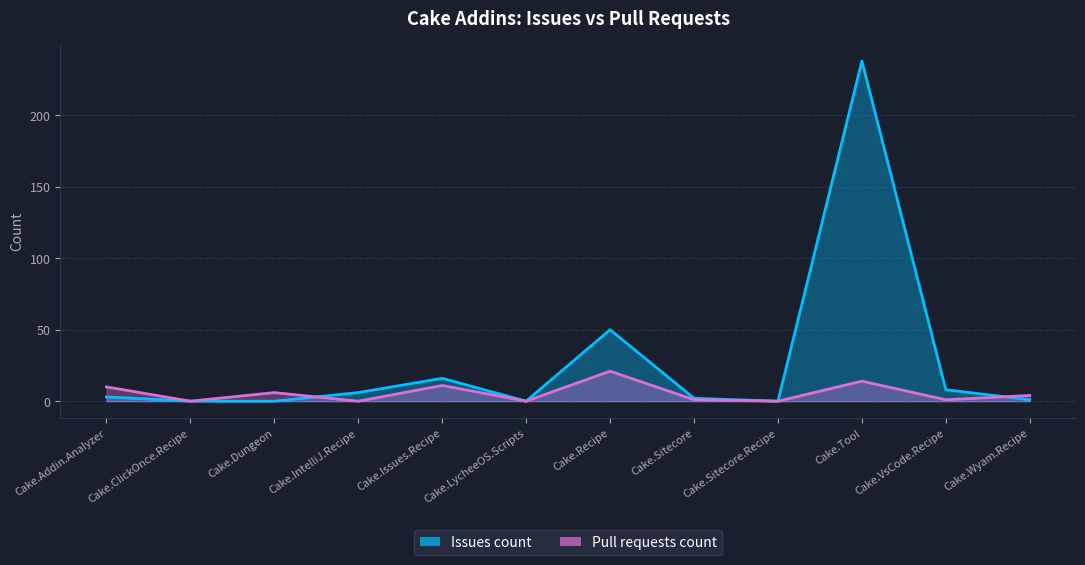

What is the label of the 7th point from the right?

Cake.LycheeOS.Scripts